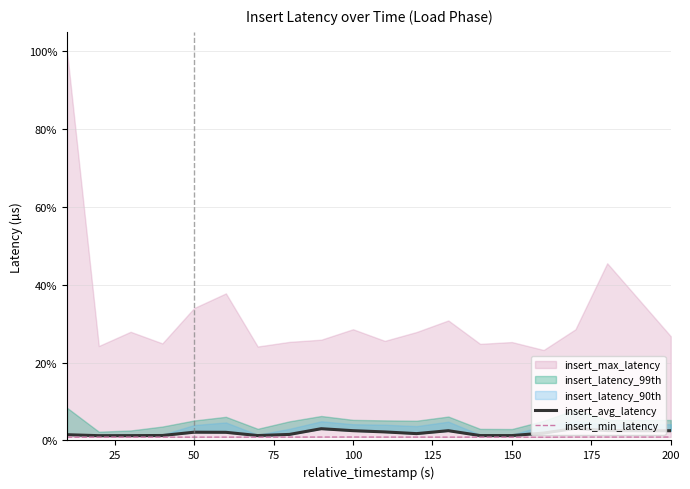

What is the difference between the second highest and minimum values in the insert_avg_latency series?

1.8